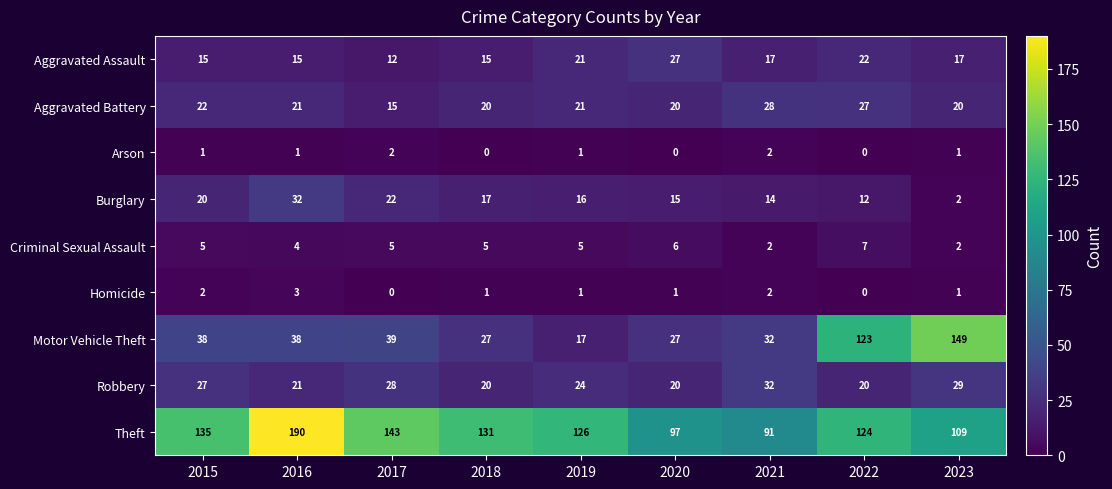

What is the total value across all series at 2015?

265